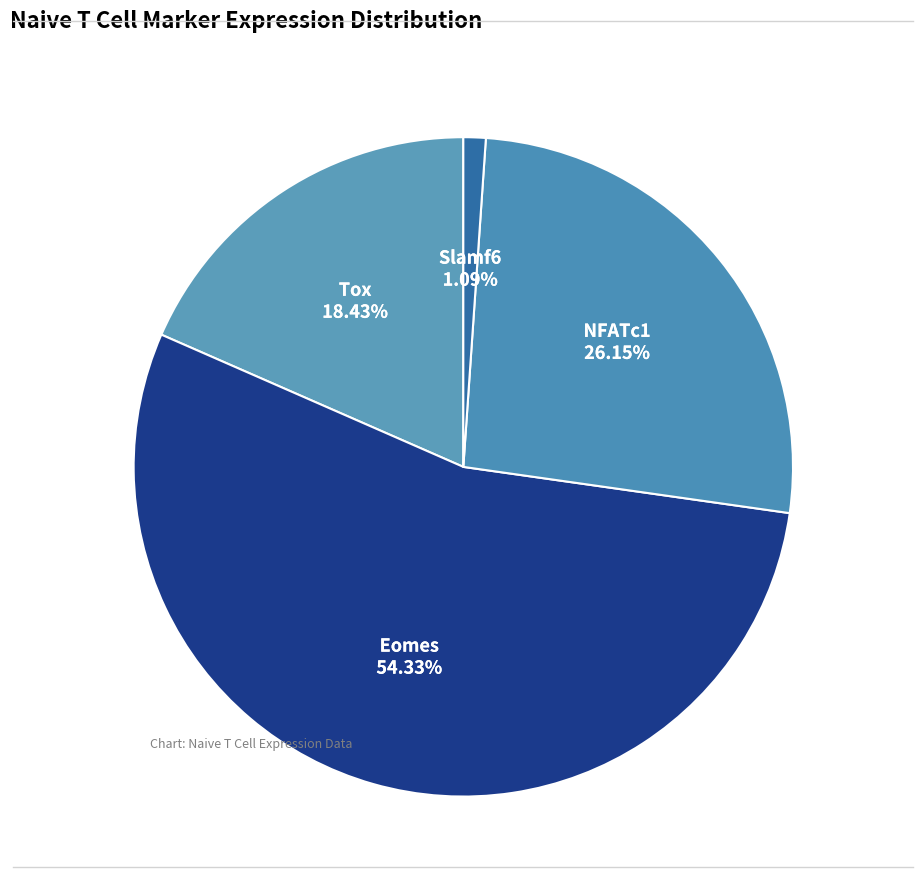

Which slice is the largest?

Eomes